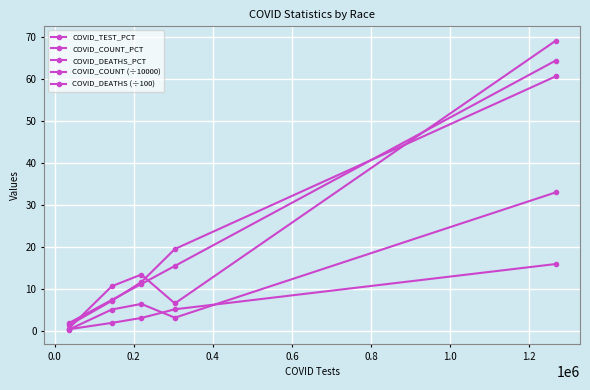

What is the sum of all COVID_TEST_PCT values?

100.0